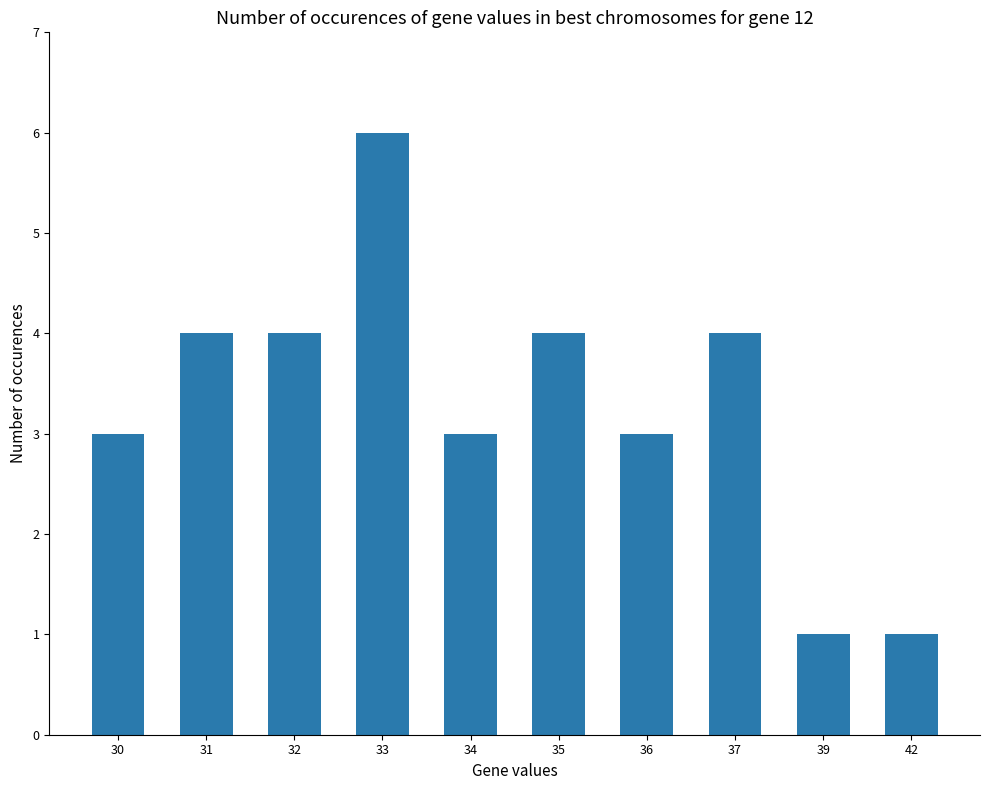

The chart shows a value of 3 at 34. True or false?

True